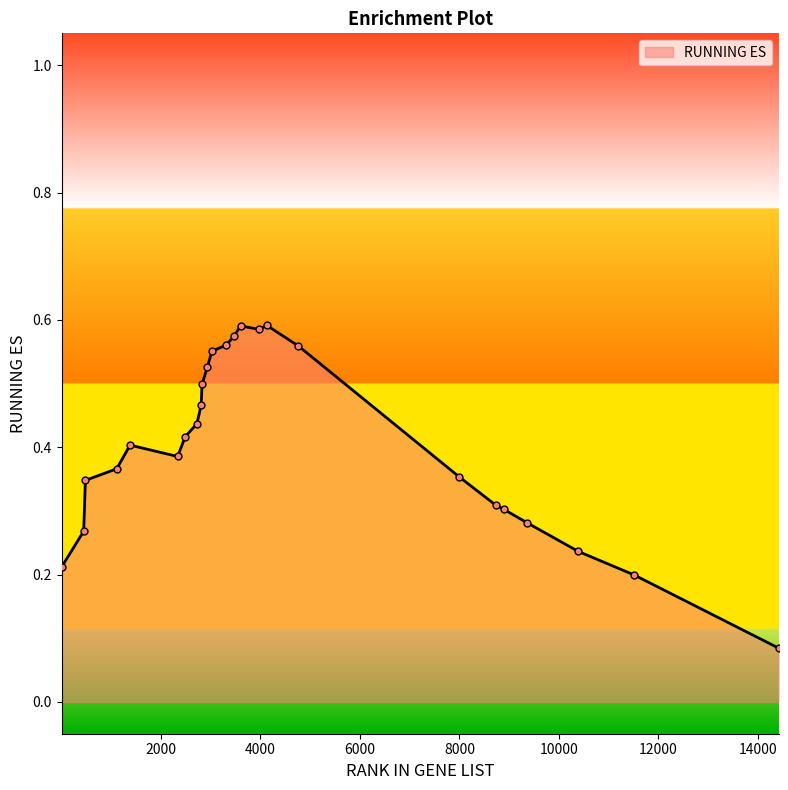

How many lines are shown in the chart?

1